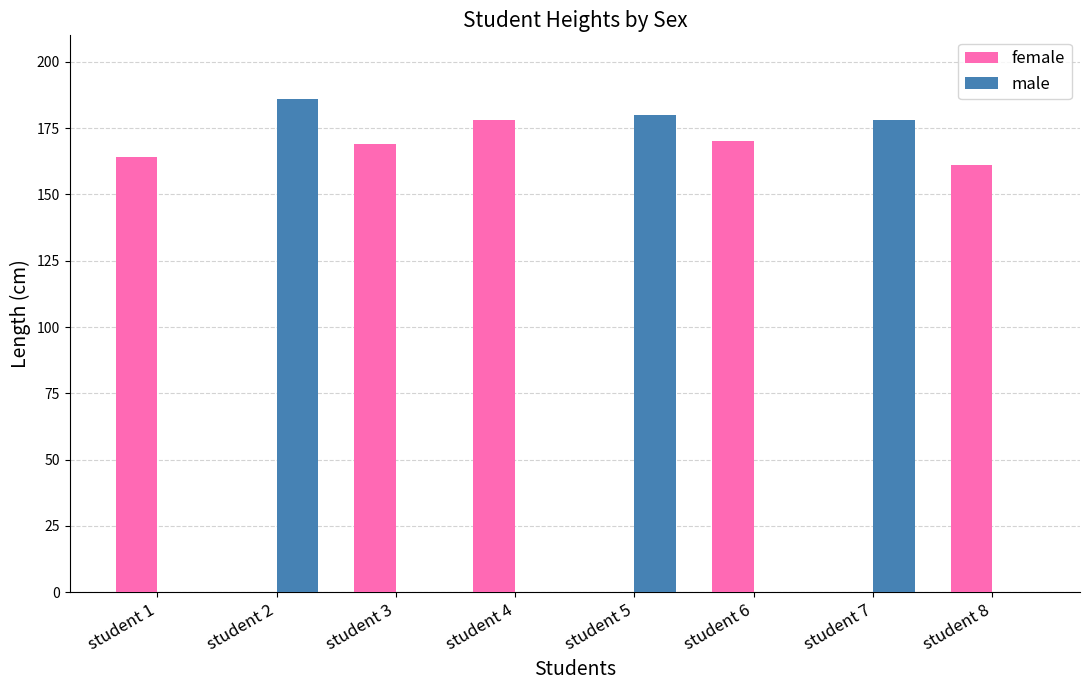

True or false: male has a value of 0 at student 3.

True